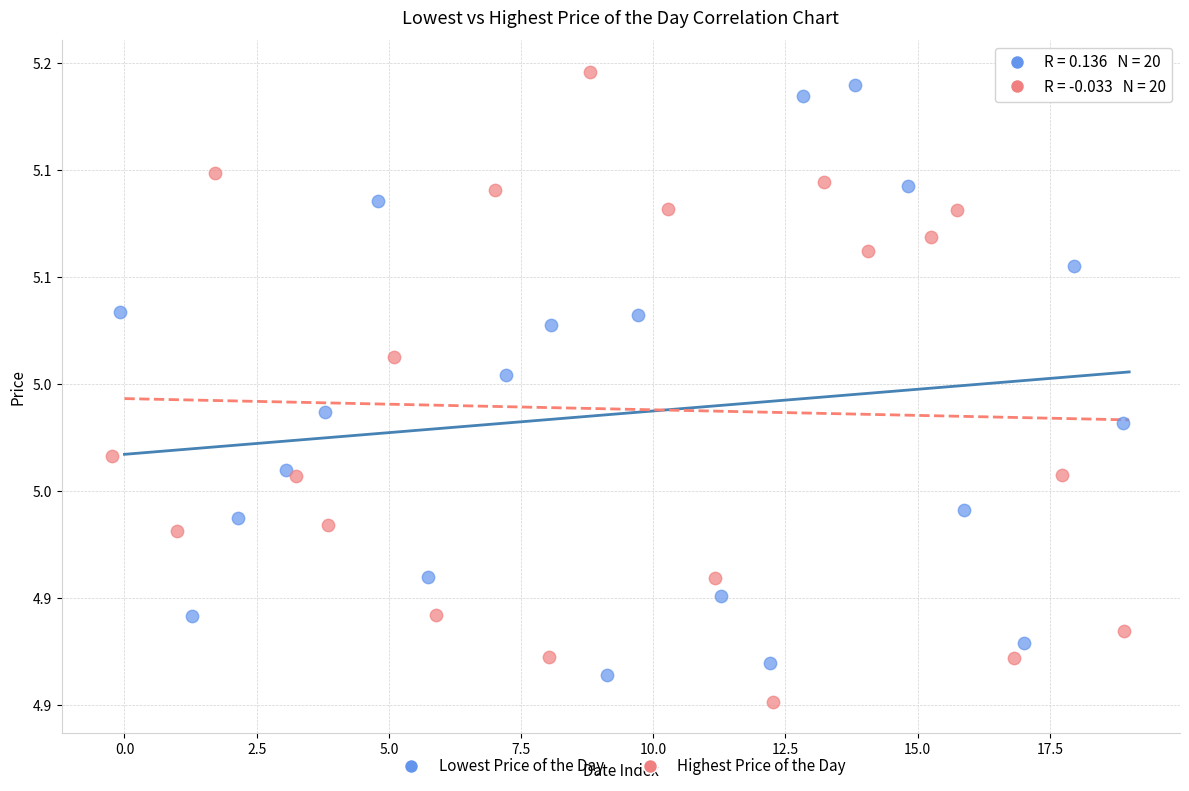

Which series contains the lowest Y value?

Highest Price of the Day